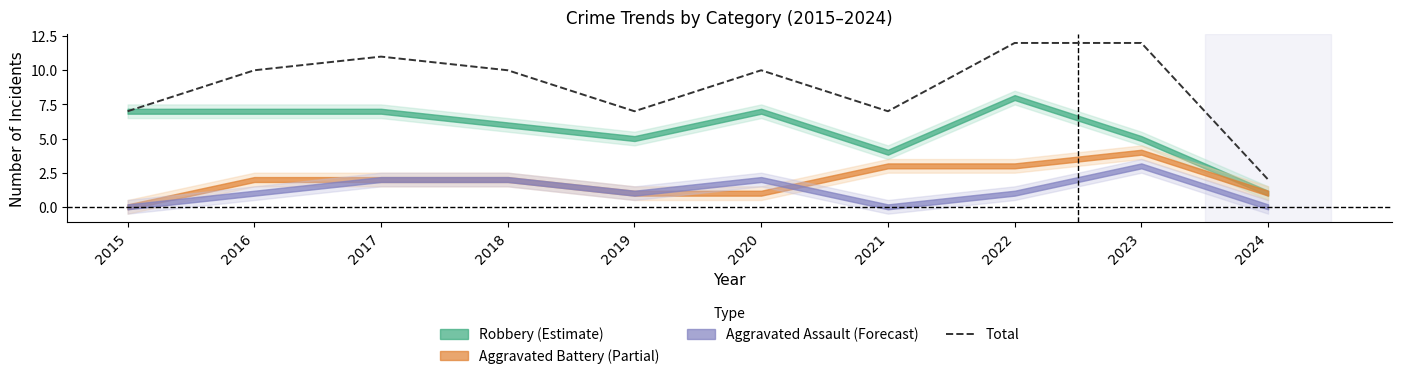

Reading left to right, what are all the values shown in this chart?

2015=7	2016=10	2017=11	2018=10	2019=7	2020=10	2021=7	2022=12	2023=12	2024=2